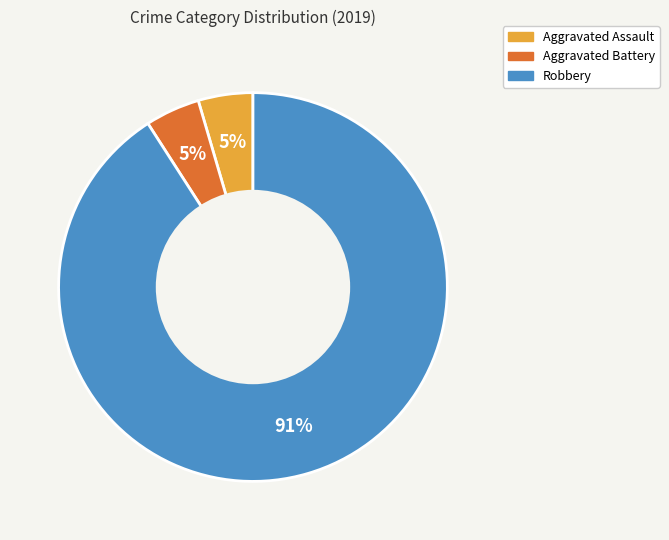

Which category has the biggest portion of the pie?

Robbery